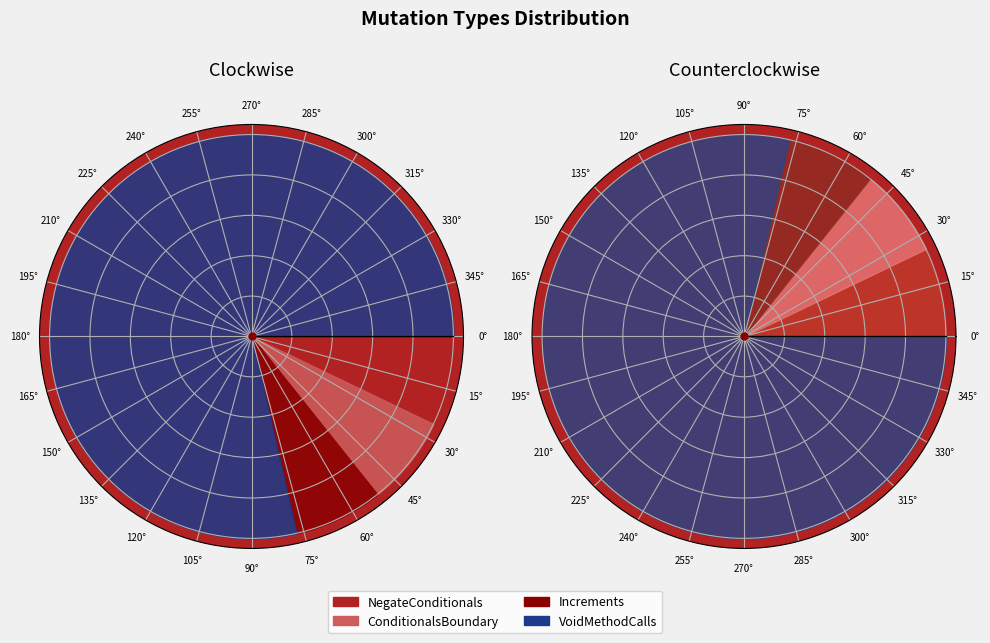

Which slice is the smallest?

NegateConditionals